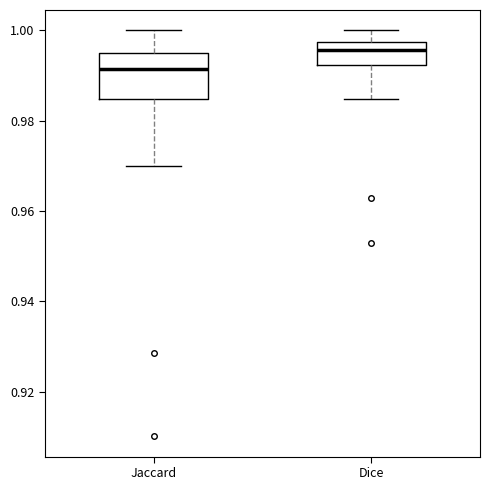

Comparing the boxes themselves (not the whiskers), which one is the tallest?

Jaccard